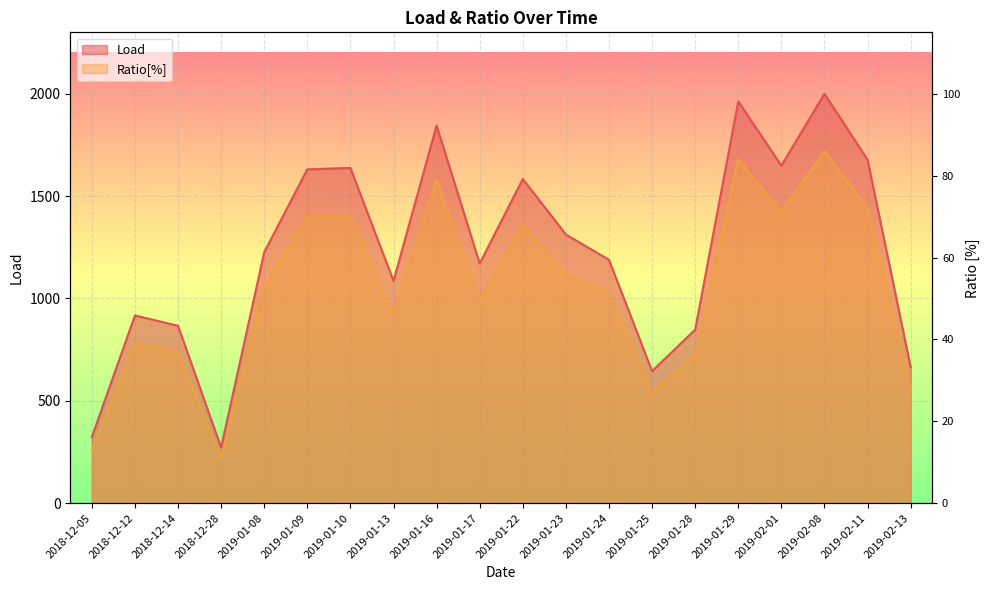

Which series changed the most between 2019-01-10 and 2019-02-13?

Load